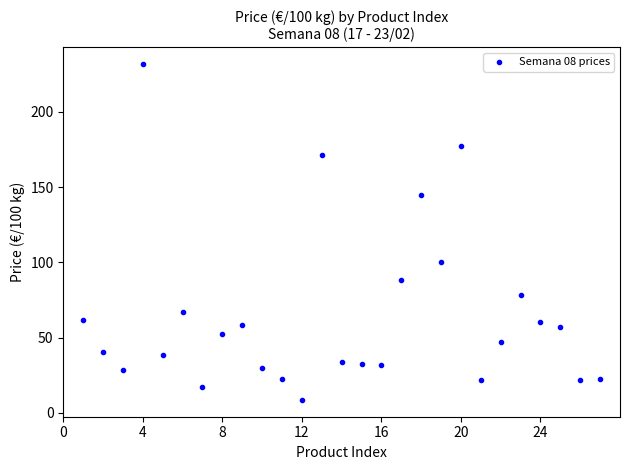

What is the range of Y values (max minus min)?

223.0